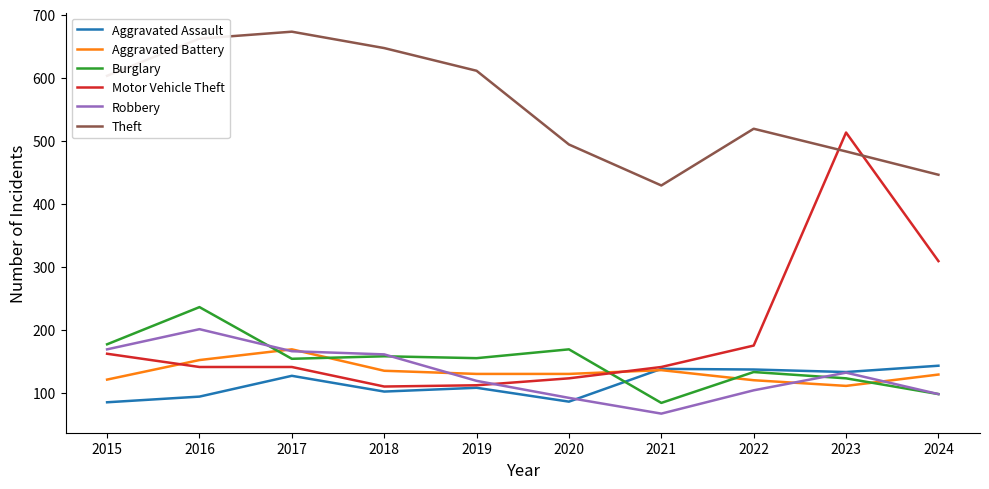

What value does the Burglary series have at 2023, to the nearest 50?

100